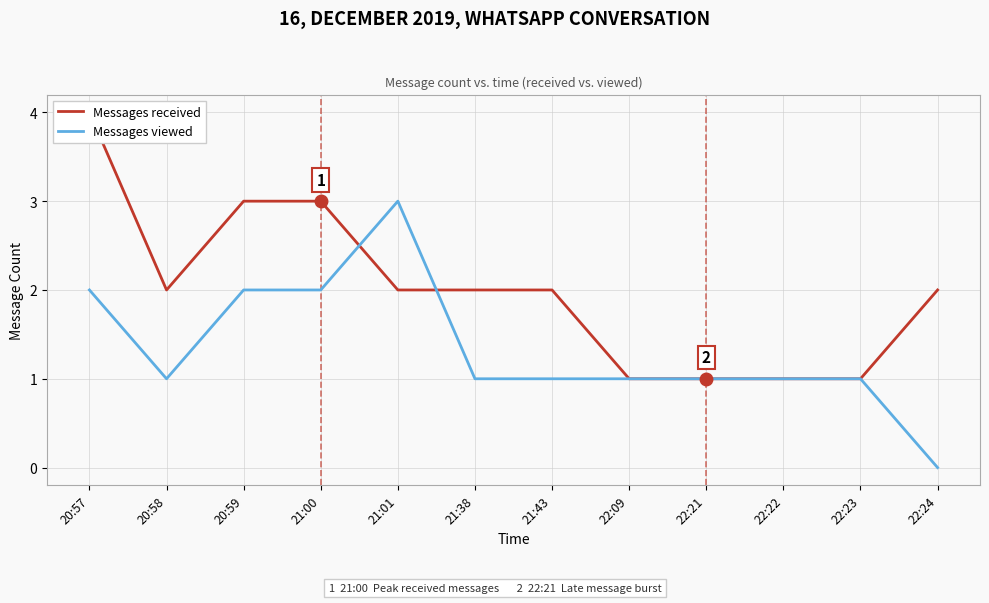

Where do Messages received and Messages viewed first cross each other?

21:00 and 21:01